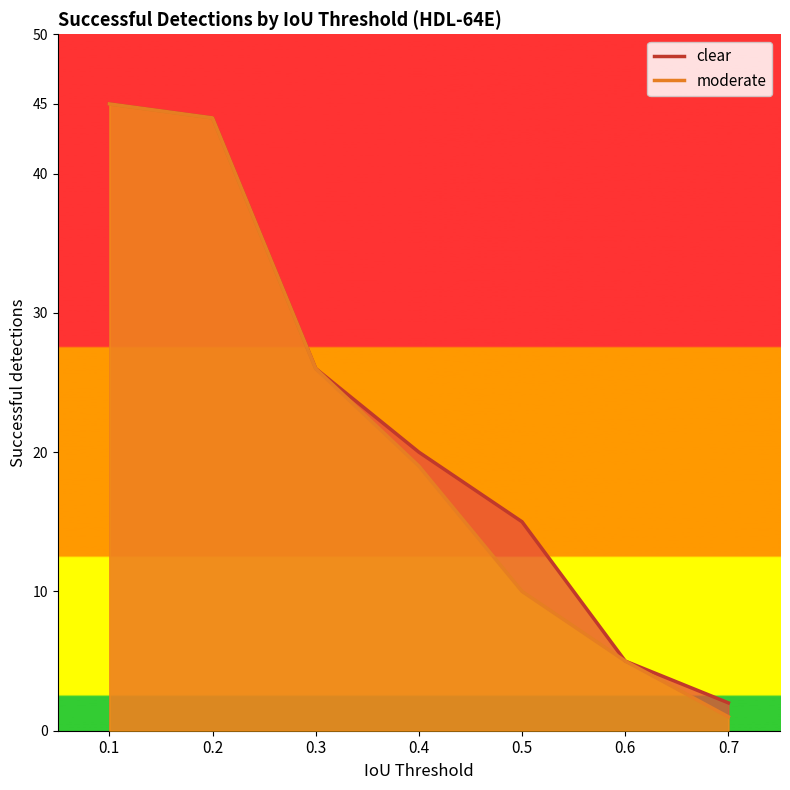

What is the sum of all clear values?

157